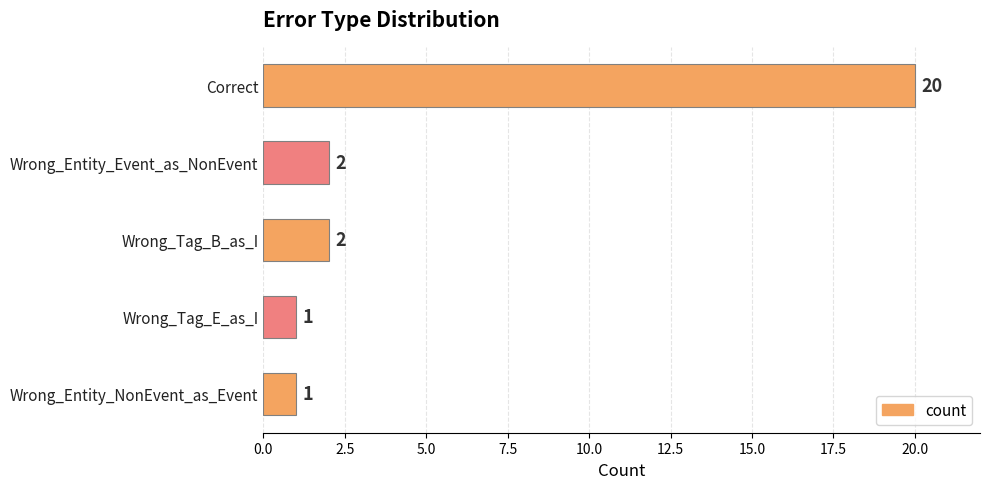

What is the maximum value shown in the chart?

20